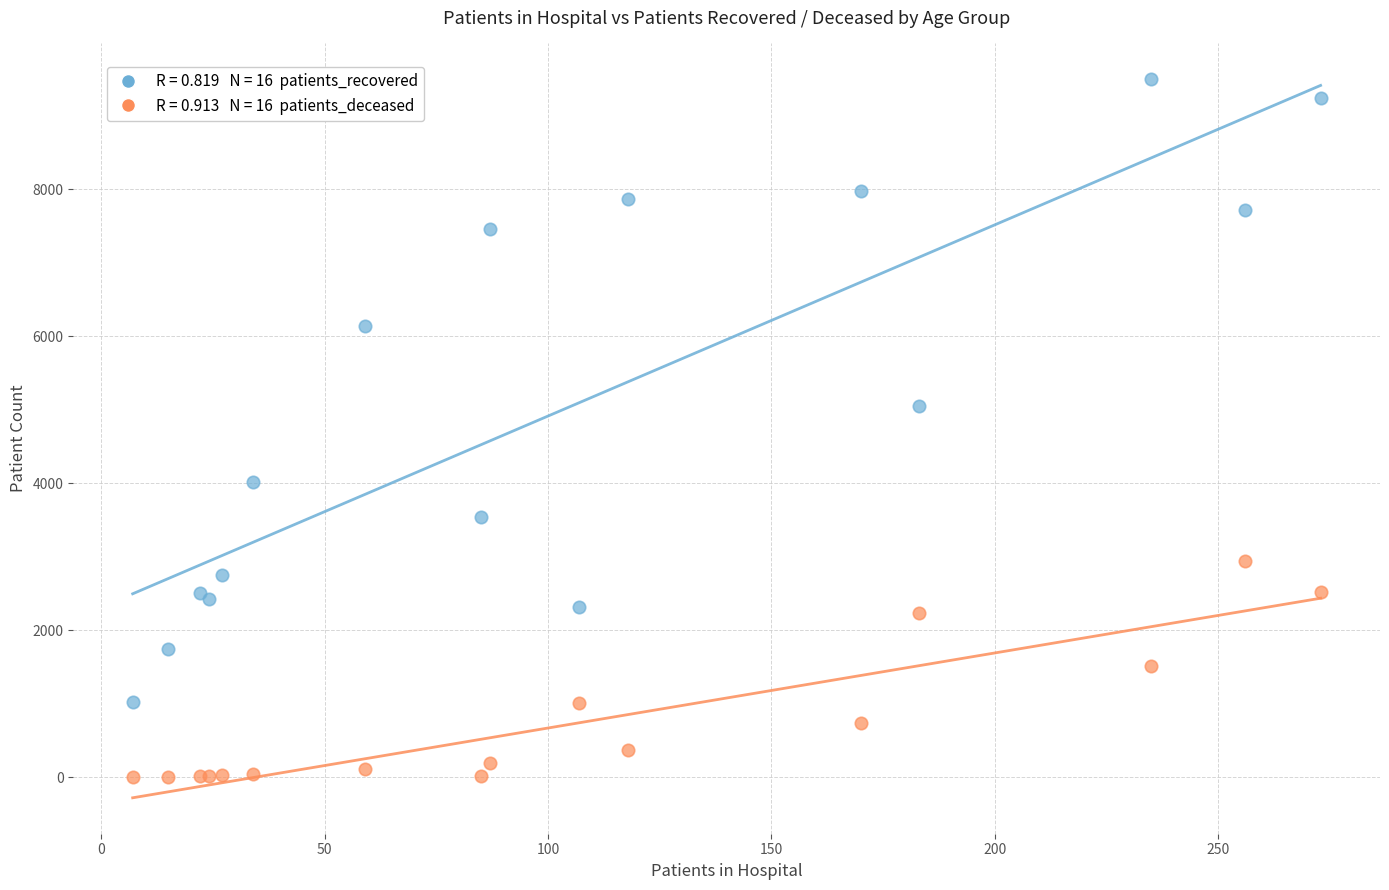

Across all series, what Y value is closest to 4747?

5050